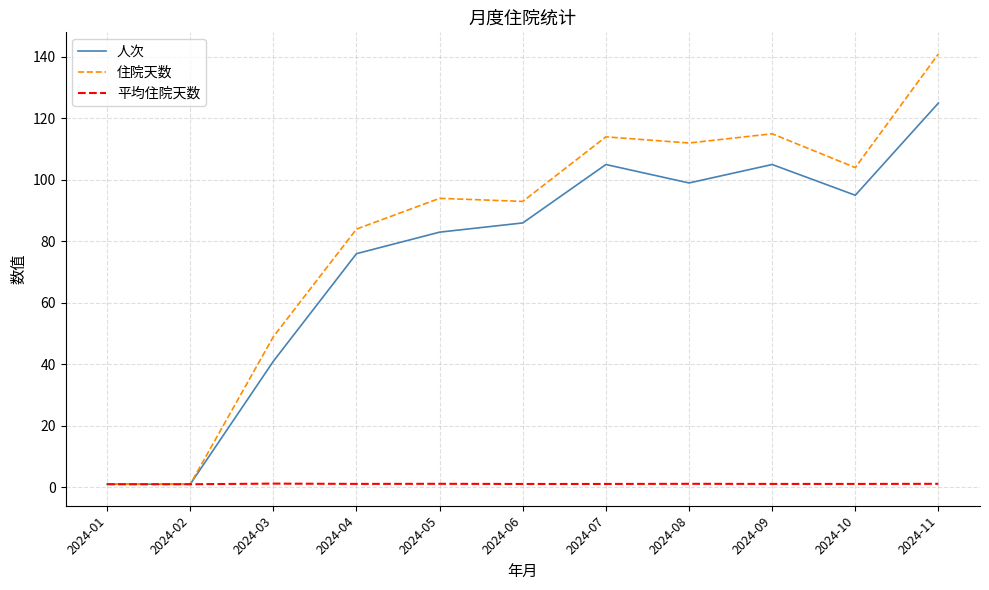

Where is 住院天数 nearest to the value 71?

2024-04